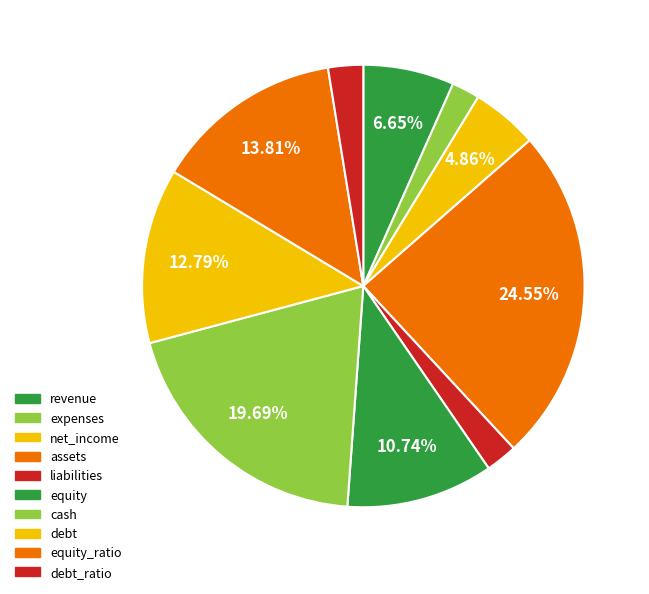

Does debt_ratio account for over 50% of the chart?

No